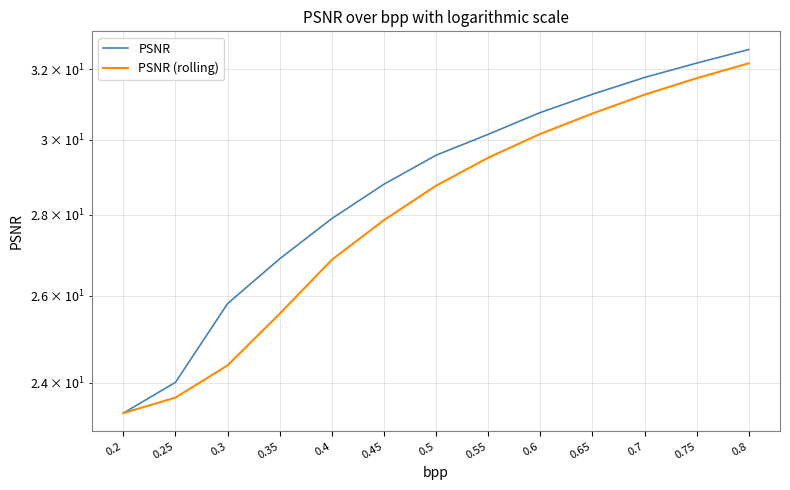

Where is PSNR (rolling) nearest to the value 27?

0.4